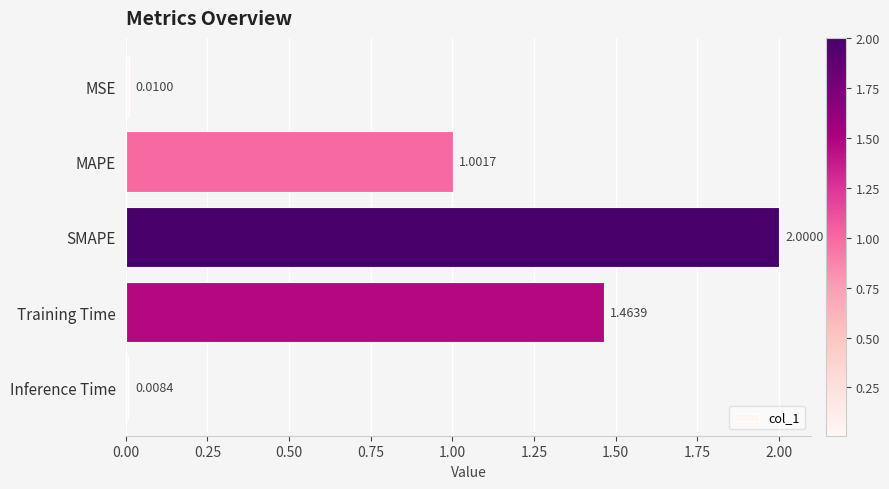

What is the greatest value displayed?

2.0